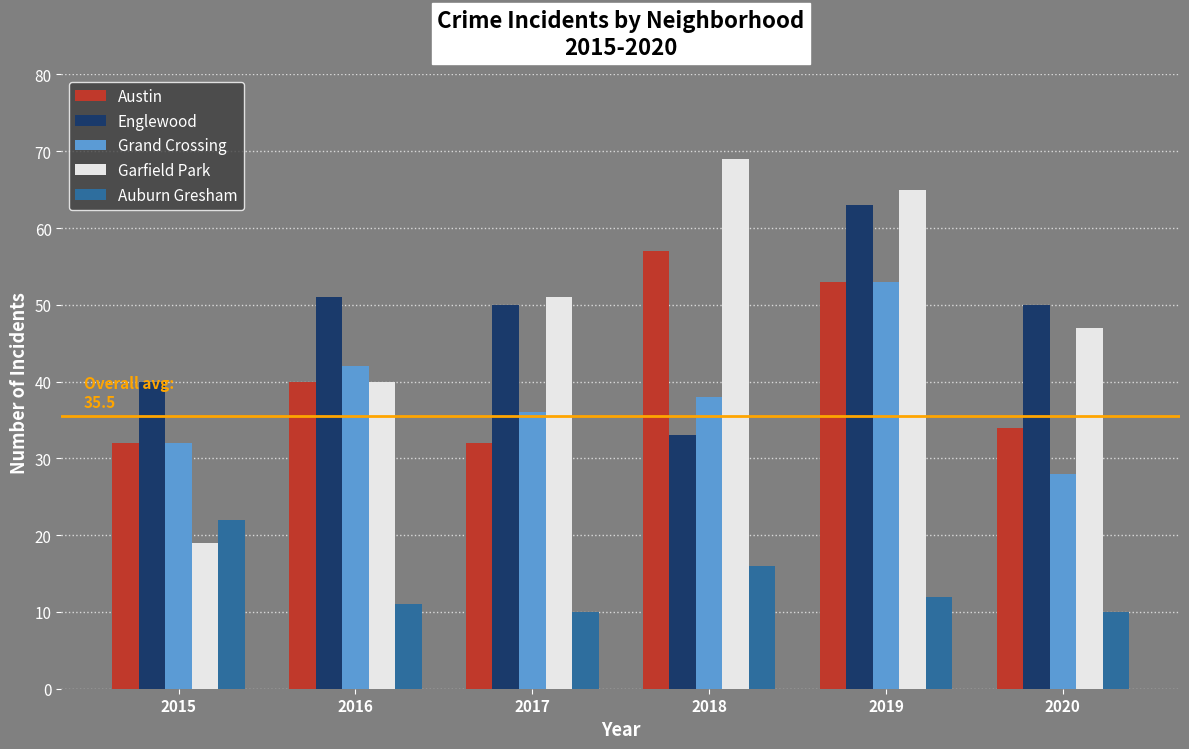

What are all the series names shown in the legend?

Austin, Englewood, Grand Crossing, Garfield Park, Auburn Gresham